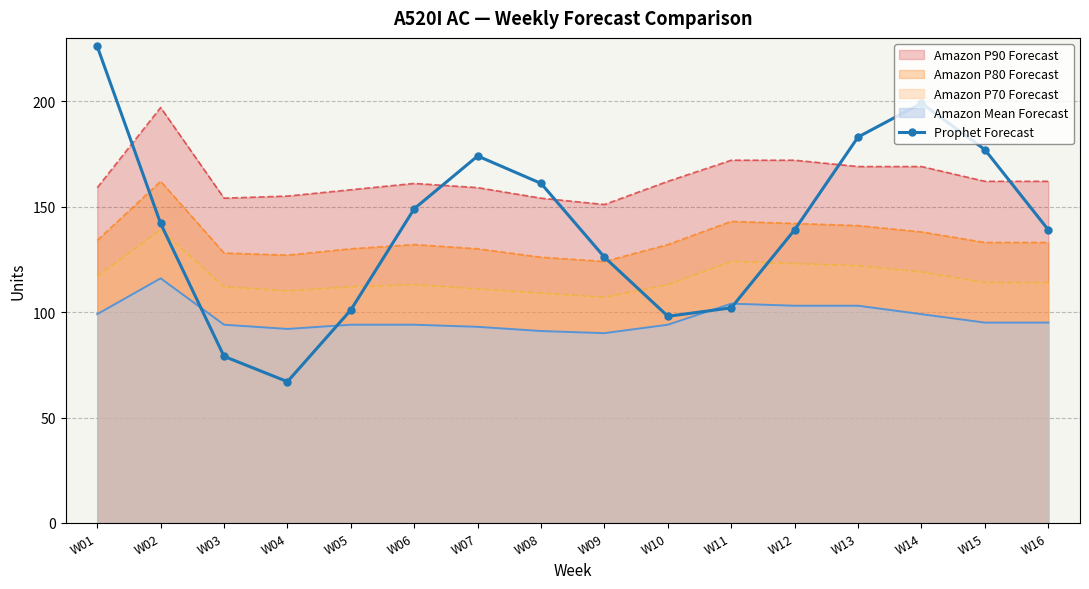

Where does the data first go above 142?

W01